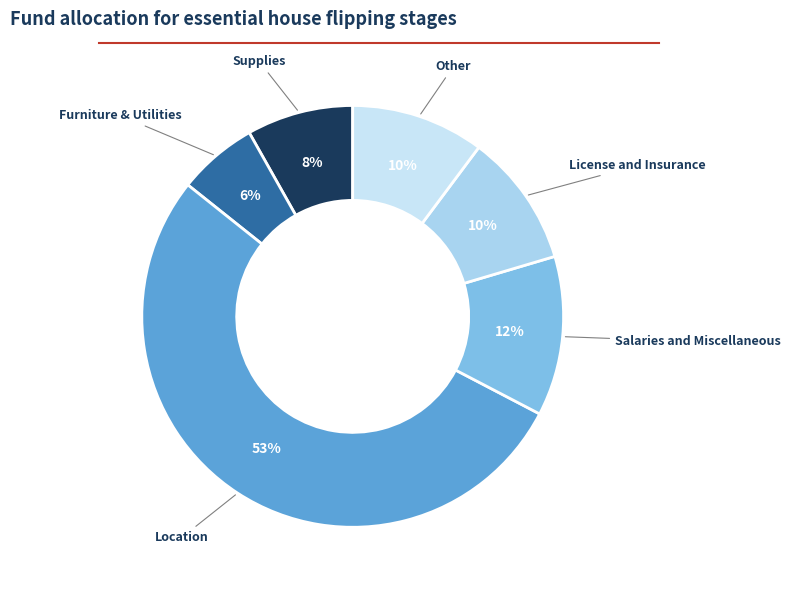

Is the sum of Supplies and License and Insurance greater than half?

No